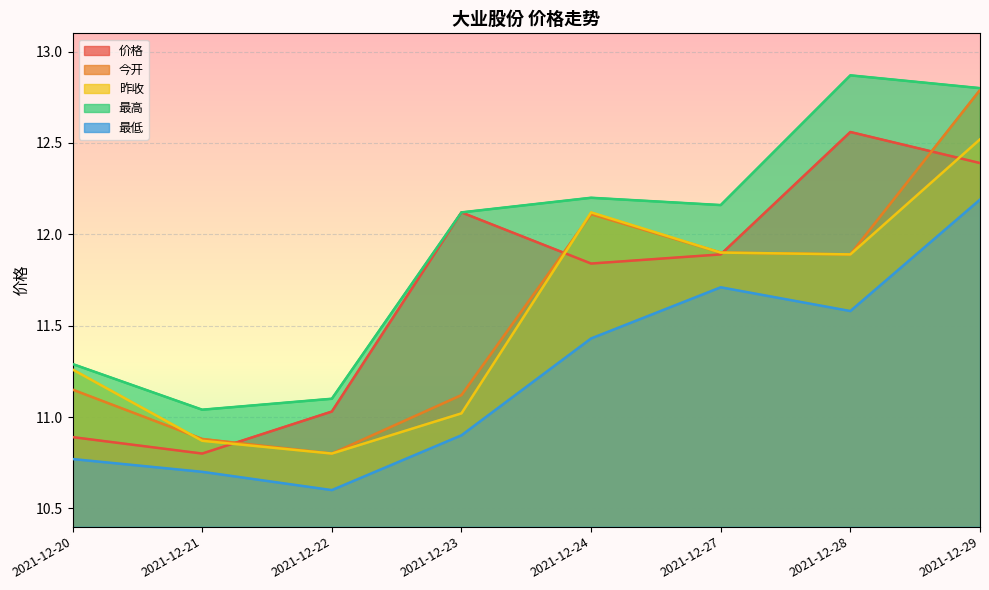

The 最低 series shows 10.7 at 2021-12-21. True or false?

True